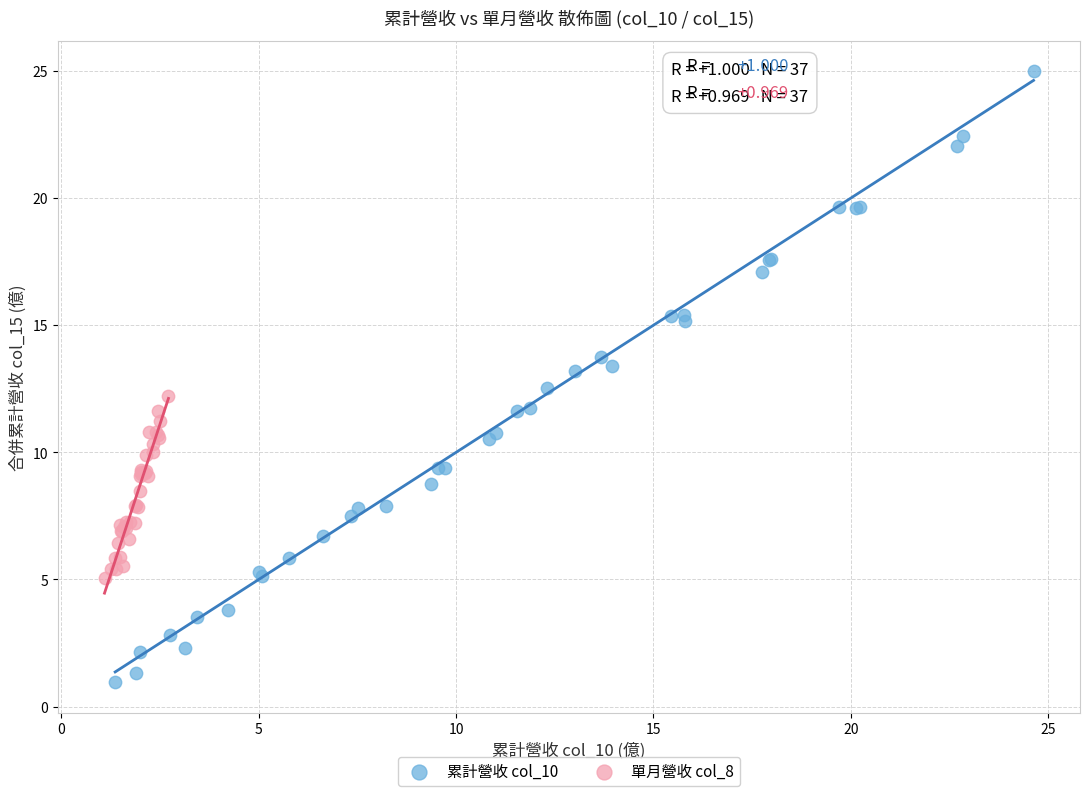

Which series contains the highest Y value?

累計營收 col_10